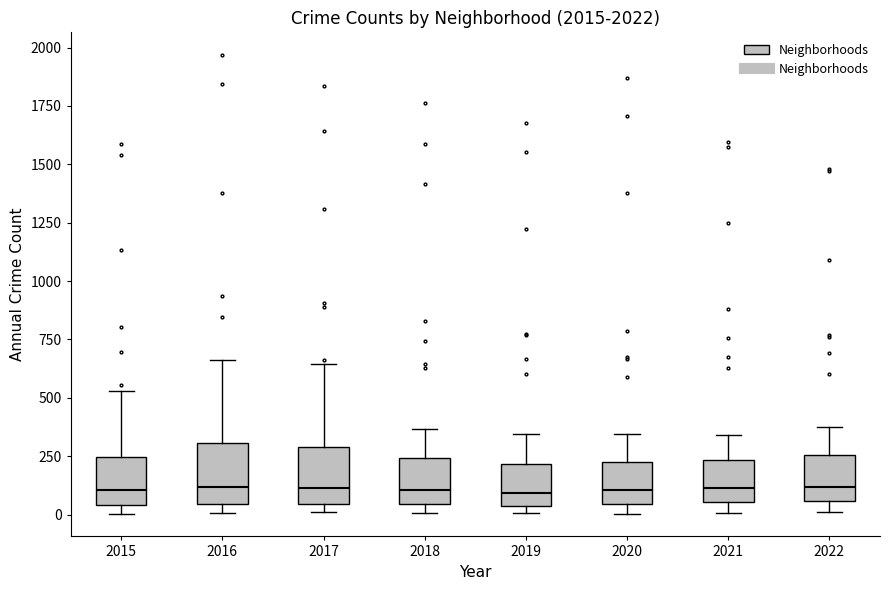

Reading left to right, read every box against the y-axis: the position of its median line, the range the box covers, and the ends of its whiskers. The values are not printed on the chart, so give them approximately, as read against the axis.

2015: median 100, box 50 to 250, whiskers 0 to 550
2016: median 100, box 50 to 300, whiskers 0 to 650
2017: median 100, box 50 to 300, whiskers 0 to 650
2018: median 100, box 50 to 250, whiskers 0 to 350
2019: median 100, box 50 to 200, whiskers 0 to 350
2020: median 100, box 50 to 250, whiskers 0 to 350
2021: median 100, box 50 to 250, whiskers 0 to 350
2022: median 100, box 50 to 250, whiskers 0 to 400